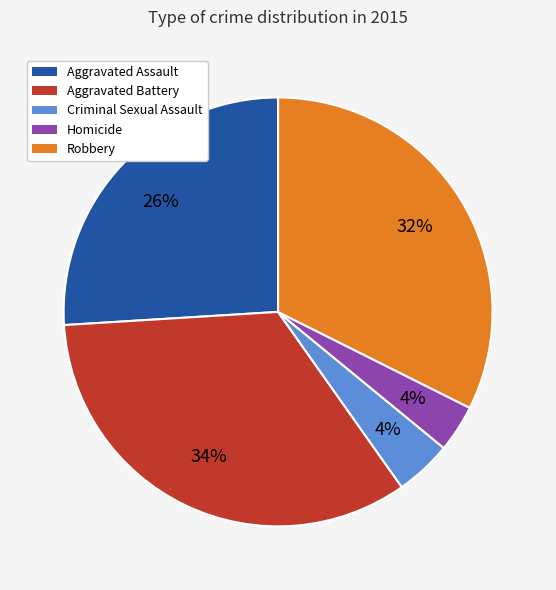

Is Aggravated Battery the majority of the pie?

No